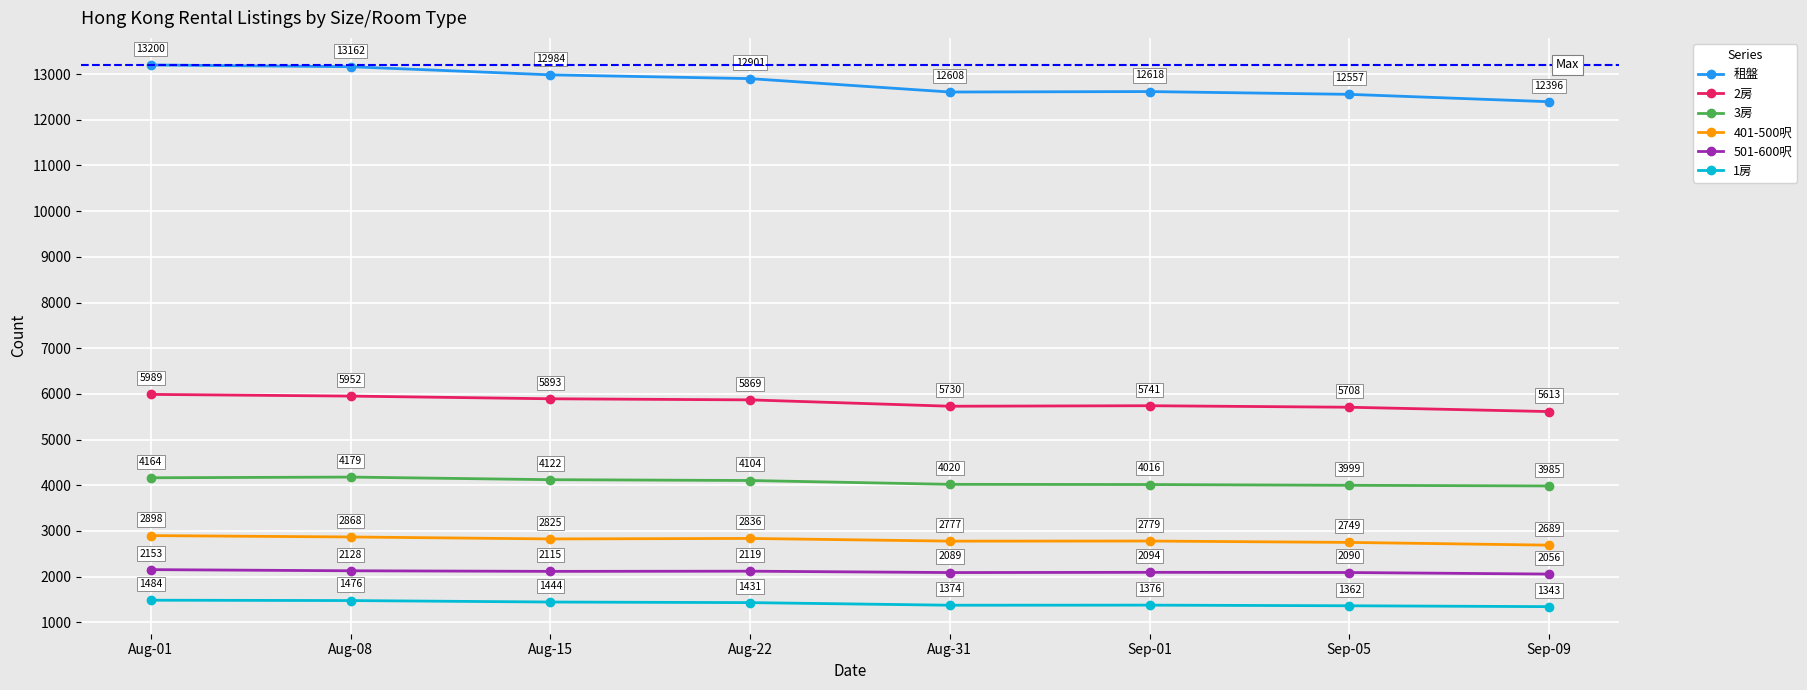

True or false: 501-600呎 and 2房 intersect in this chart.

False